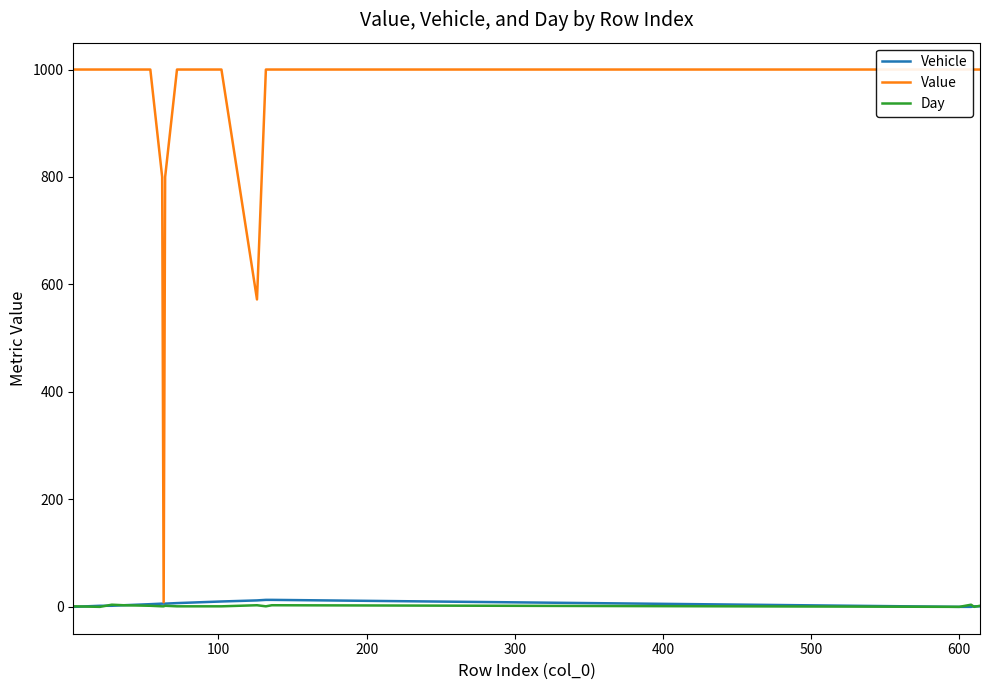

What is the average value of the Day series?

2